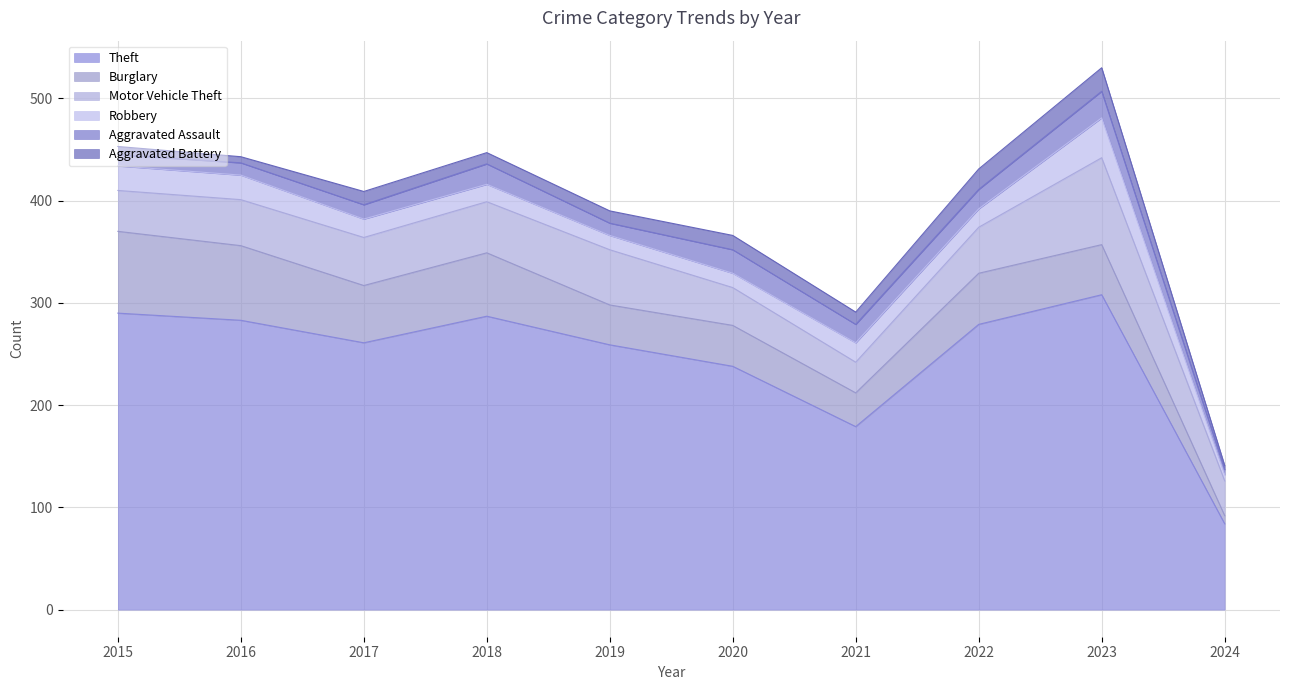

How many data points in Burglary are less than 50?

5